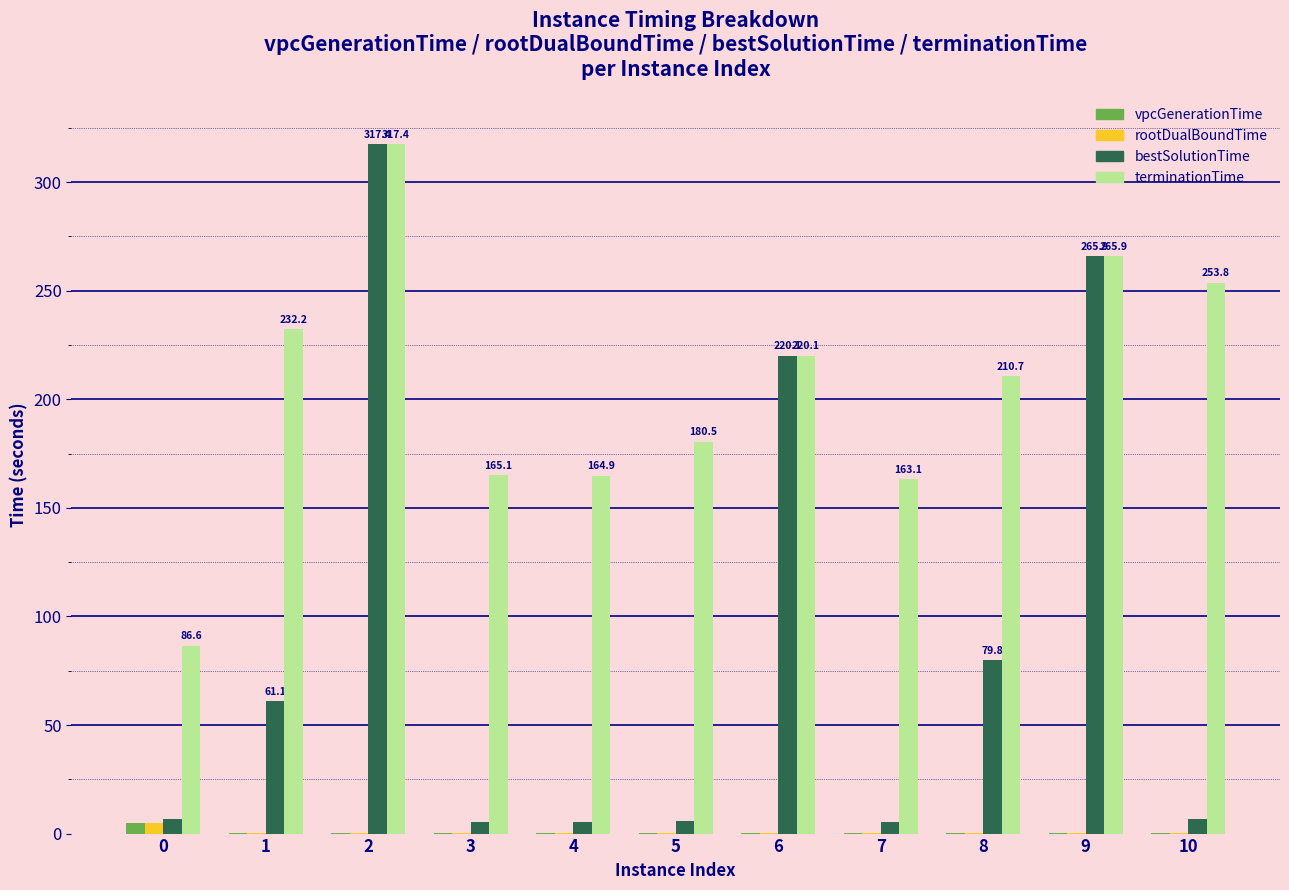

Between 4 and 8, which series saw the biggest shift?

bestSolutionTime